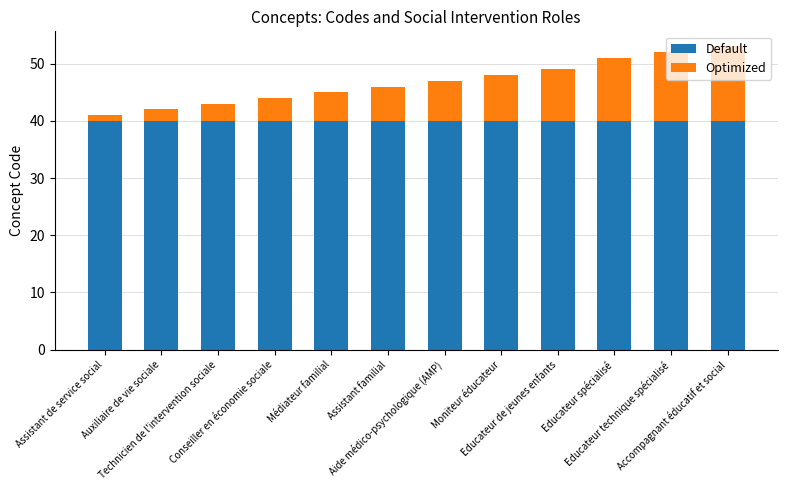

What is the total value across all series at Aide médico-psychologique (AMP)?

47